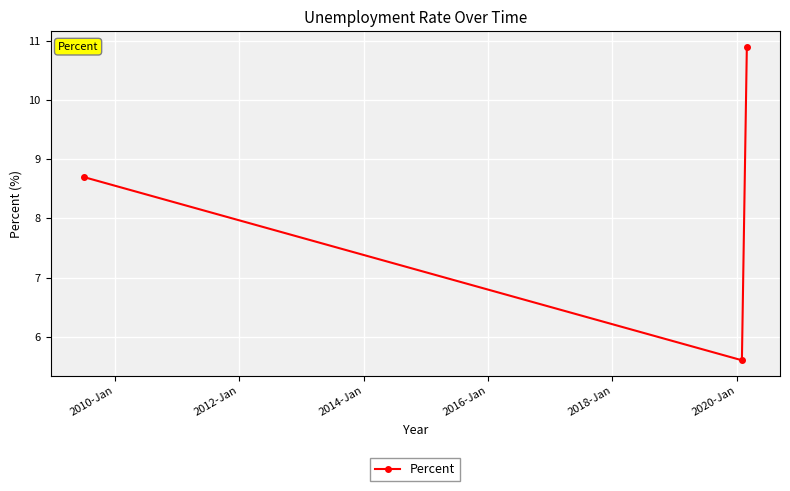

What is the smallest value displayed?

5.6